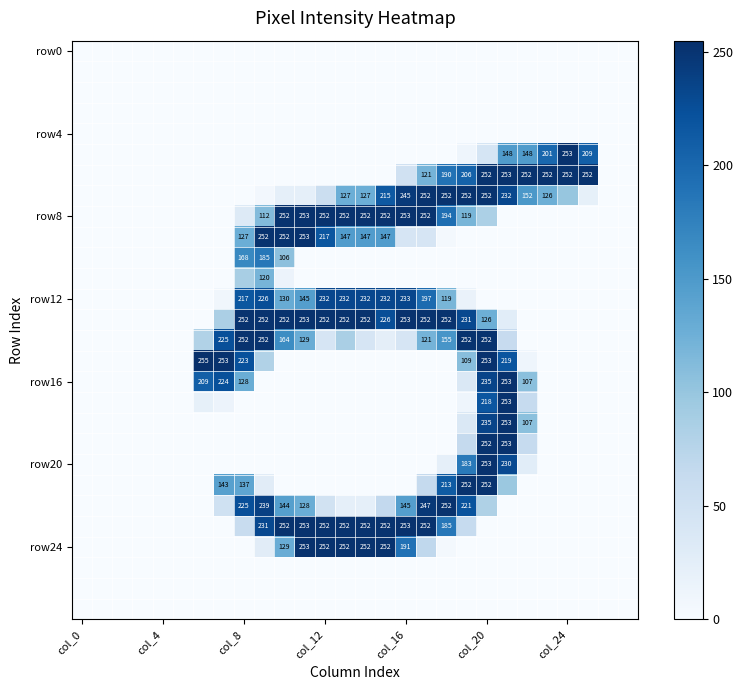

What is the greatest value displayed?

255